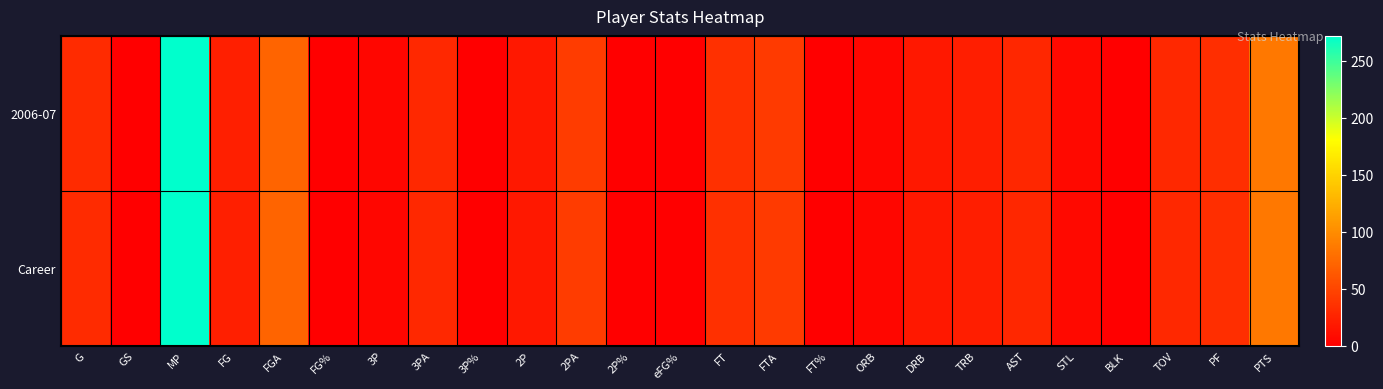

Between TOV and TRB, which is larger?

TOV